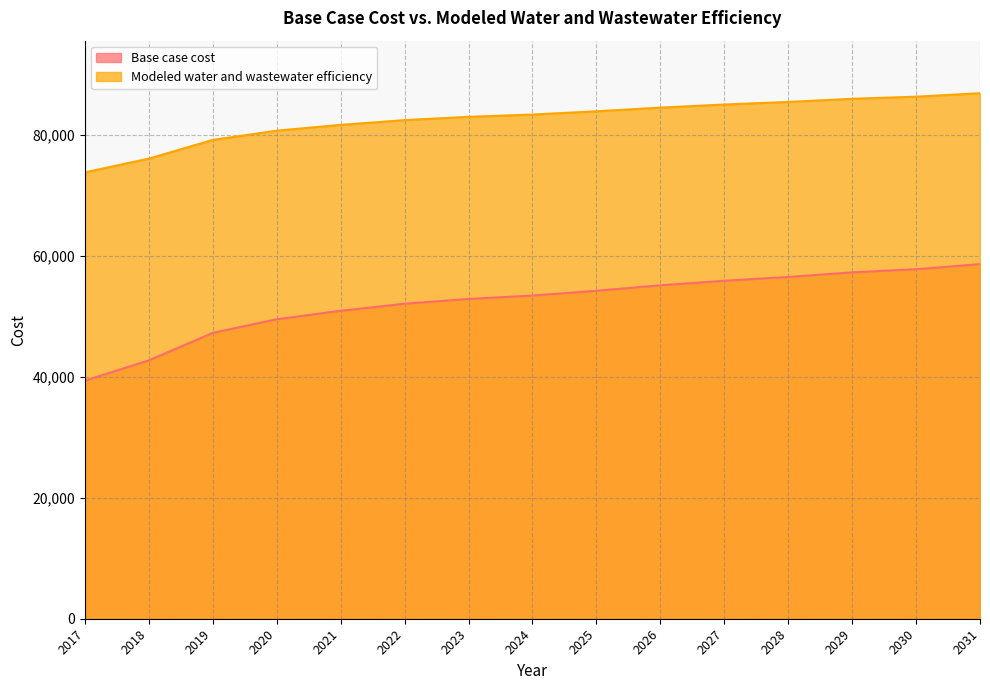

List the series in order of their peak value, highest first.

Modeled water and wastewater efficiency, Base case cost